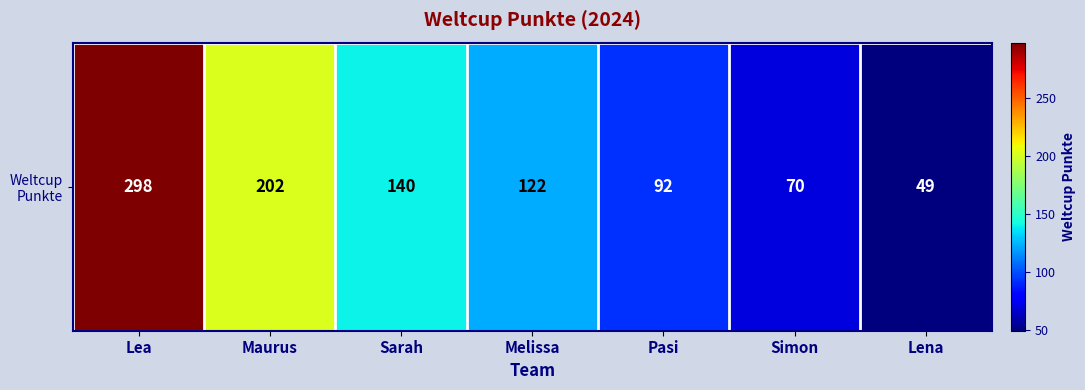

How many series are shown in this chart?

1